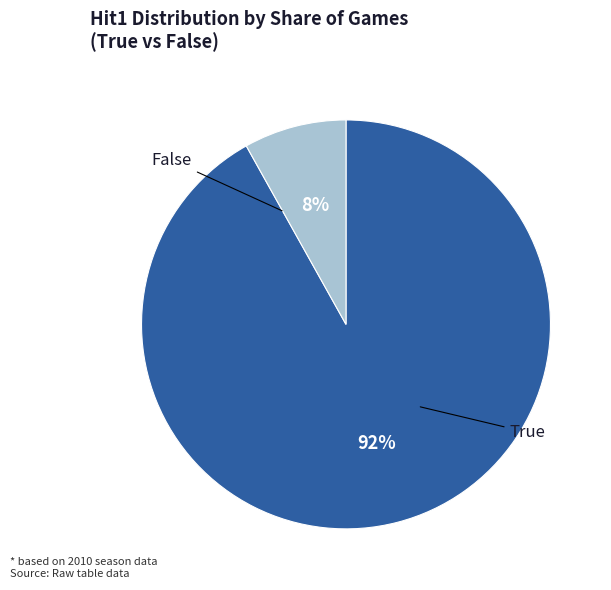

To the nearest percent, what is the difference between the largest and smallest slice percentages?

84%